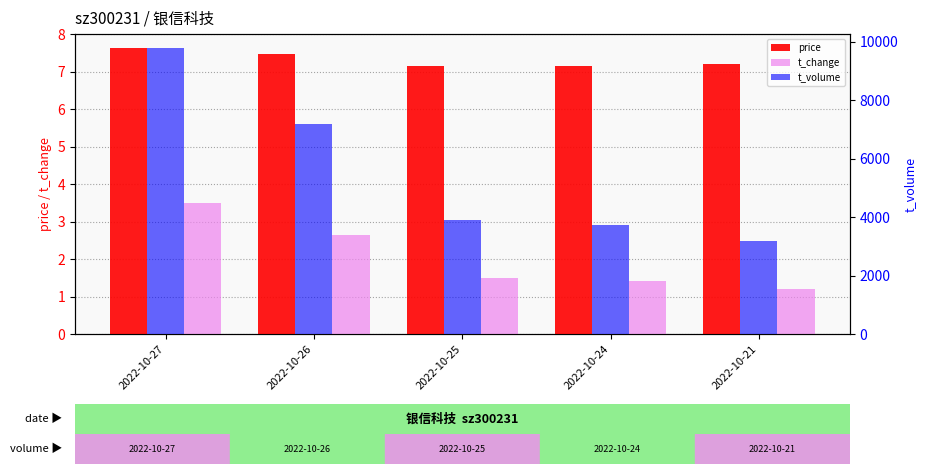

What is the total value across all series at 2022-10-26?

7194.1